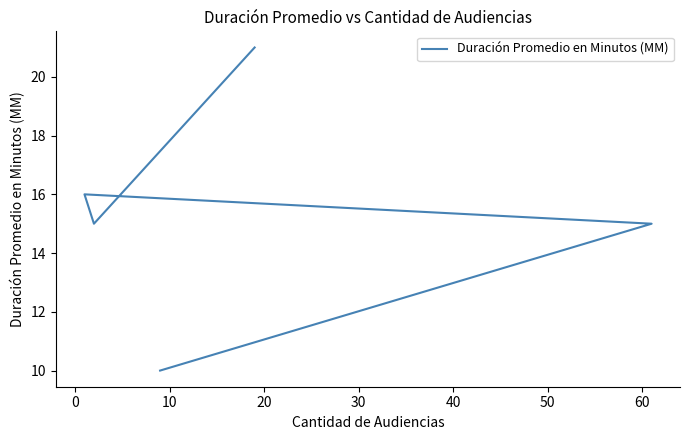

How many lines are shown in the chart?

1